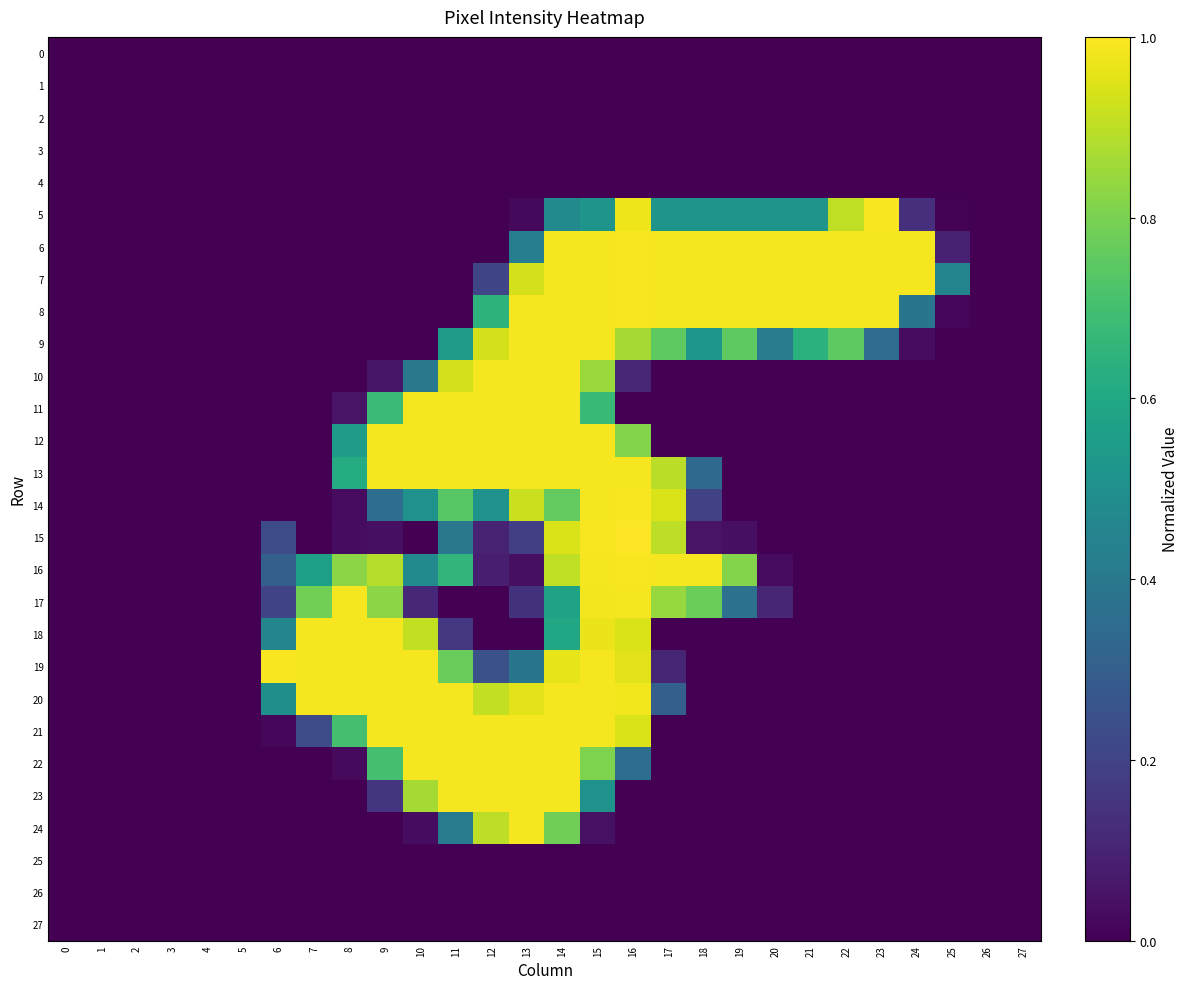

Reading left to right, list all the values displayed in this chart.

0: 0=0.0	1=0.0	2=0.0	3=0.0	4=0.0	5=0.0	6=0.0	7=0.0	8=0.0	9=0.0	10=0.0	11=0.0	12=0.0	13=0.0	14=0.0	15=0.0	16=0.0	17=0.0	18=0.0	19=0.0	20=0.0	21=0.0	22=0.0	23=0.0	24=0.0	25=0.0	26=0.0	27=0.0
1: 0=0.0	1=0.0	2=0.0	3=0.0	4=0.0	5=0.0	6=0.0	7=0.0	8=0.0	9=0.0	10=0.0	11=0.0	12=0.0	13=0.0	14=0.0	15=0.0	16=0.0	17=0.0	18=0.0	19=0.0	20=0.0	21=0.0	22=0.0	23=0.0	24=0.0	25=0.0	26=0.0	27=0.0
2: 0=0.0	1=0.0	2=0.0	3=0.0	4=0.0	5=0.0	6=0.0	7=0.0	8=0.0	9=0.0	10=0.0	11=0.0	12=0.0	13=0.0	14=0.0	15=0.0	16=0.0	17=0.0	18=0.0	19=0.0	20=0.0	21=0.0	22=0.0	23=0.0	24=0.0	25=0.0	26=0.0	27=0.0
3: 0=0.0	1=0.0	2=0.0	3=0.0	4=0.0	5=0.0	6=0.0	7=0.0	8=0.0	9=0.0	10=0.0	11=0.0	12=0.0	13=0.0	14=0.0	15=0.0	16=0.0	17=0.0	18=0.0	19=0.0	20=0.0	21=0.0	22=0.0	23=0.0	24=0.0	25=0.0	26=0.0	27=0.0
4: 0=0.0	1=0.0	2=0.0	3=0.0	4=0.0	5=0.0	6=0.0	7=0.0	8=0.0	9=0.0	10=0.0	11=0.0	12=0.0	13=0.0	14=0.0	15=0.0	16=0.0	17=0.0	18=0.0	19=0.0	20=0.0	21=0.0	22=0.0	23=0.0	24=0.0	25=0.0	26=0.0	27=0.0
5: 0=0.0	1=0.0	2=0.0	3=0.0	4=0.0	5=0.0	6=0.0	7=0.0	8=0.0	9=0.0	10=0.0	11=0.0	12=0.0	13=0.0	14=0.5	15=0.5	16=1.0	17=0.5	18=0.5	19=0.5	20=0.5	21=0.5	22=0.9	23=1.0	24=0.1	25=0.0	26=0.0	27=0.0
6: 0=0.0	1=0.0	2=0.0	3=0.0	4=0.0	5=0.0	6=0.0	7=0.0	8=0.0	9=0.0	10=0.0	11=0.0	12=0.0	13=0.4	14=1.0	15=1.0	16=1.0	17=1.0	18=1.0	19=1.0	20=1.0	21=1.0	22=1.0	23=1.0	24=1.0	25=0.1	26=0.0	27=0.0
7: 0=0.0	1=0.0	2=0.0	3=0.0	4=0.0	5=0.0	6=0.0	7=0.0	8=0.0	9=0.0	10=0.0	11=0.0	12=0.2	13=0.9	14=1.0	15=1.0	16=1.0	17=1.0	18=1.0	19=1.0	20=1.0	21=1.0	22=1.0	23=1.0	24=1.0	25=0.5	26=0.0	27=0.0
8: 0=0.0	1=0.0	2=0.0	3=0.0	4=0.0	5=0.0	6=0.0	7=0.0	8=0.0	9=0.0	10=0.0	11=0.0	12=0.6	13=1.0	14=1.0	15=1.0	16=1.0	17=1.0	18=1.0	19=1.0	20=1.0	21=1.0	22=1.0	23=1.0	24=0.4	25=0.0	26=0.0	27=0.0
9: 0=0.0	1=0.0	2=0.0	3=0.0	4=0.0	5=0.0	6=0.0	7=0.0	8=0.0	9=0.0	10=0.0	11=0.5	12=0.9	13=1.0	14=1.0	15=1.0	16=0.9	17=0.8	18=0.5	19=0.8	20=0.4	21=0.6	22=0.8	23=0.3	24=0.0	25=0.0	26=0.0	27=0.0
10: 0=0.0	1=0.0	2=0.0	3=0.0	4=0.0	5=0.0	6=0.0	7=0.0	8=0.0	9=0.1	10=0.4	11=0.9	12=1.0	13=1.0	14=1.0	15=0.9	16=0.1	17=0.0	18=0.0	19=0.0	20=0.0	21=0.0	22=0.0	23=0.0	24=0.0	25=0.0	26=0.0	27=0.0
11: 0=0.0	1=0.0	2=0.0	3=0.0	4=0.0	5=0.0	6=0.0	7=0.0	8=0.1	9=0.7	10=1.0	11=1.0	12=1.0	13=1.0	14=1.0	15=0.7	16=0.0	17=0.0	18=0.0	19=0.0	20=0.0	21=0.0	22=0.0	23=0.0	24=0.0	25=0.0	26=0.0	27=0.0
12: 0=0.0	1=0.0	2=0.0	3=0.0	4=0.0	5=0.0	6=0.0	7=0.0	8=0.5	9=1.0	10=1.0	11=1.0	12=1.0	13=1.0	14=1.0	15=1.0	16=0.8	17=0.0	18=0.0	19=0.0	20=0.0	21=0.0	22=0.0	23=0.0	24=0.0	25=0.0	26=0.0	27=0.0
13: 0=0.0	1=0.0	2=0.0	3=0.0	4=0.0	5=0.0	6=0.0	7=0.0	8=0.6	9=1.0	10=1.0	11=1.0	12=1.0	13=1.0	14=1.0	15=1.0	16=1.0	17=0.9	18=0.3	19=0.0	20=0.0	21=0.0	22=0.0	23=0.0	24=0.0	25=0.0	26=0.0	27=0.0
14: 0=0.0	1=0.0	2=0.0	3=0.0	4=0.0	5=0.0	6=0.0	7=0.0	8=0.0	9=0.4	10=0.5	11=0.7	12=0.5	13=0.9	14=0.8	15=1.0	16=1.0	17=0.9	18=0.2	19=0.0	20=0.0	21=0.0	22=0.0	23=0.0	24=0.0	25=0.0	26=0.0	27=0.0
15: 0=0.0	1=0.0	2=0.0	3=0.0	4=0.0	5=0.0	6=0.2	7=0.0	8=0.0	9=0.0	10=0.0	11=0.4	12=0.1	13=0.2	14=0.9	15=1.0	16=1.0	17=0.9	18=0.1	19=0.0	20=0.0	21=0.0	22=0.0	23=0.0	24=0.0	25=0.0	26=0.0	27=0.0
16: 0=0.0	1=0.0	2=0.0	3=0.0	4=0.0	5=0.0	6=0.3	7=0.6	8=0.8	9=0.9	10=0.5	11=0.7	12=0.1	13=0.0	14=0.9	15=1.0	16=1.0	17=1.0	18=1.0	19=0.8	20=0.0	21=0.0	22=0.0	23=0.0	24=0.0	25=0.0	26=0.0	27=0.0
17: 0=0.0	1=0.0	2=0.0	3=0.0	4=0.0	5=0.0	6=0.2	7=0.8	8=1.0	9=0.8	10=0.1	11=0.0	12=0.0	13=0.1	14=0.6	15=1.0	16=1.0	17=0.8	18=0.8	19=0.4	20=0.1	21=0.0	22=0.0	23=0.0	24=0.0	25=0.0	26=0.0	27=0.0
18: 0=0.0	1=0.0	2=0.0	3=0.0	4=0.0	5=0.0	6=0.5	7=1.0	8=1.0	9=1.0	10=0.9	11=0.2	12=0.0	13=0.0	14=0.6	15=1.0	16=0.9	17=0.0	18=0.0	19=0.0	20=0.0	21=0.0	22=0.0	23=0.0	24=0.0	25=0.0	26=0.0	27=0.0
19: 0=0.0	1=0.0	2=0.0	3=0.0	4=0.0	5=0.0	6=1.0	7=1.0	8=1.0	9=1.0	10=1.0	11=0.8	12=0.2	13=0.4	14=1.0	15=1.0	16=1.0	17=0.1	18=0.0	19=0.0	20=0.0	21=0.0	22=0.0	23=0.0	24=0.0	25=0.0	26=0.0	27=0.0
20: 0=0.0	1=0.0	2=0.0	3=0.0	4=0.0	5=0.0	6=0.5	7=1.0	8=1.0	9=1.0	10=1.0	11=1.0	12=0.9	13=1.0	14=1.0	15=1.0	16=1.0	17=0.3	18=0.0	19=0.0	20=0.0	21=0.0	22=0.0	23=0.0	24=0.0	25=0.0	26=0.0	27=0.0
21: 0=0.0	1=0.0	2=0.0	3=0.0	4=0.0	5=0.0	6=0.0	7=0.2	8=0.7	9=1.0	10=1.0	11=1.0	12=1.0	13=1.0	14=1.0	15=1.0	16=0.9	17=0.0	18=0.0	19=0.0	20=0.0	21=0.0	22=0.0	23=0.0	24=0.0	25=0.0	26=0.0	27=0.0
22: 0=0.0	1=0.0	2=0.0	3=0.0	4=0.0	5=0.0	6=0.0	7=0.0	8=0.0	9=0.7	10=1.0	11=1.0	12=1.0	13=1.0	14=1.0	15=0.8	16=0.4	17=0.0	18=0.0	19=0.0	20=0.0	21=0.0	22=0.0	23=0.0	24=0.0	25=0.0	26=0.0	27=0.0
23: 0=0.0	1=0.0	2=0.0	3=0.0	4=0.0	5=0.0	6=0.0	7=0.0	8=0.0	9=0.2	10=0.9	11=1.0	12=1.0	13=1.0	14=1.0	15=0.5	16=0.0	17=0.0	18=0.0	19=0.0	20=0.0	21=0.0	22=0.0	23=0.0	24=0.0	25=0.0	26=0.0	27=0.0
24: 0=0.0	1=0.0	2=0.0	3=0.0	4=0.0	5=0.0	6=0.0	7=0.0	8=0.0	9=0.0	10=0.0	11=0.4	12=0.9	13=1.0	14=0.8	15=0.0	16=0.0	17=0.0	18=0.0	19=0.0	20=0.0	21=0.0	22=0.0	23=0.0	24=0.0	25=0.0	26=0.0	27=0.0
25: 0=0.0	1=0.0	2=0.0	3=0.0	4=0.0	5=0.0	6=0.0	7=0.0	8=0.0	9=0.0	10=0.0	11=0.0	12=0.0	13=0.0	14=0.0	15=0.0	16=0.0	17=0.0	18=0.0	19=0.0	20=0.0	21=0.0	22=0.0	23=0.0	24=0.0	25=0.0	26=0.0	27=0.0
26: 0=0.0	1=0.0	2=0.0	3=0.0	4=0.0	5=0.0	6=0.0	7=0.0	8=0.0	9=0.0	10=0.0	11=0.0	12=0.0	13=0.0	14=0.0	15=0.0	16=0.0	17=0.0	18=0.0	19=0.0	20=0.0	21=0.0	22=0.0	23=0.0	24=0.0	25=0.0	26=0.0	27=0.0
27: 0=0.0	1=0.0	2=0.0	3=0.0	4=0.0	5=0.0	6=0.0	7=0.0	8=0.0	9=0.0	10=0.0	11=0.0	12=0.0	13=0.0	14=0.0	15=0.0	16=0.0	17=0.0	18=0.0	19=0.0	20=0.0	21=0.0	22=0.0	23=0.0	24=0.0	25=0.0	26=0.0	27=0.0